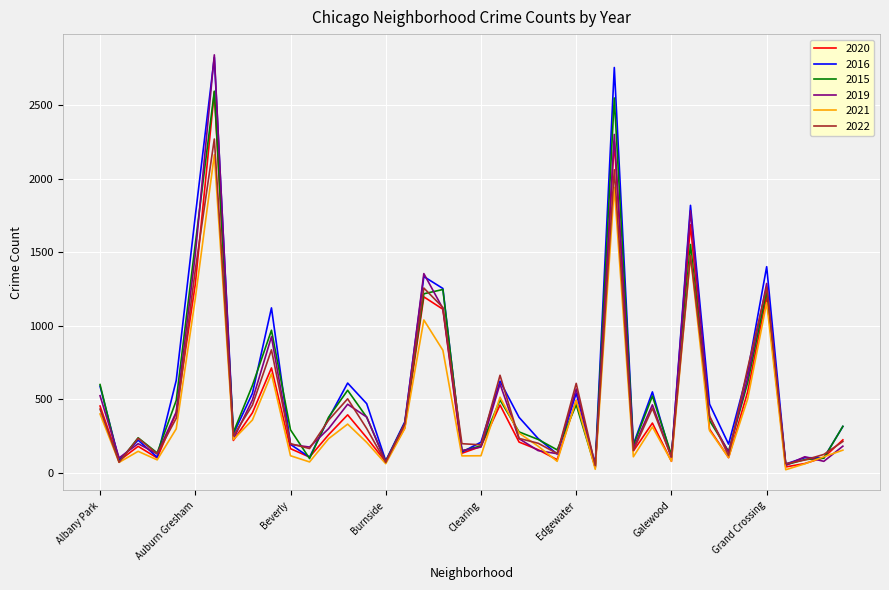

What is the highest value of the 2020 series?

2591